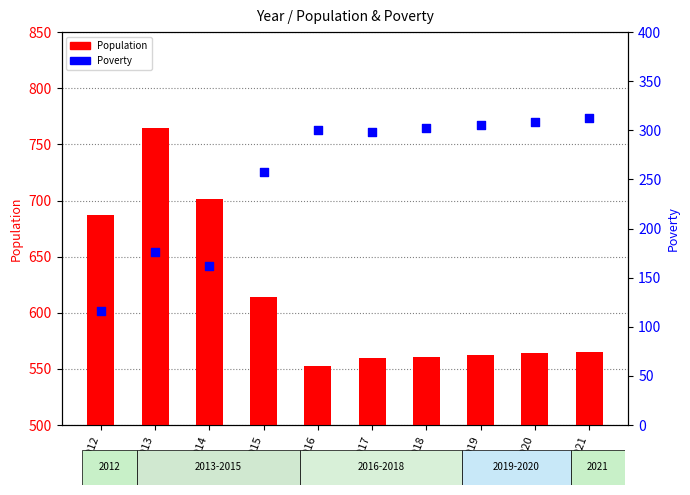

What is the total value across all series at 2021?

878